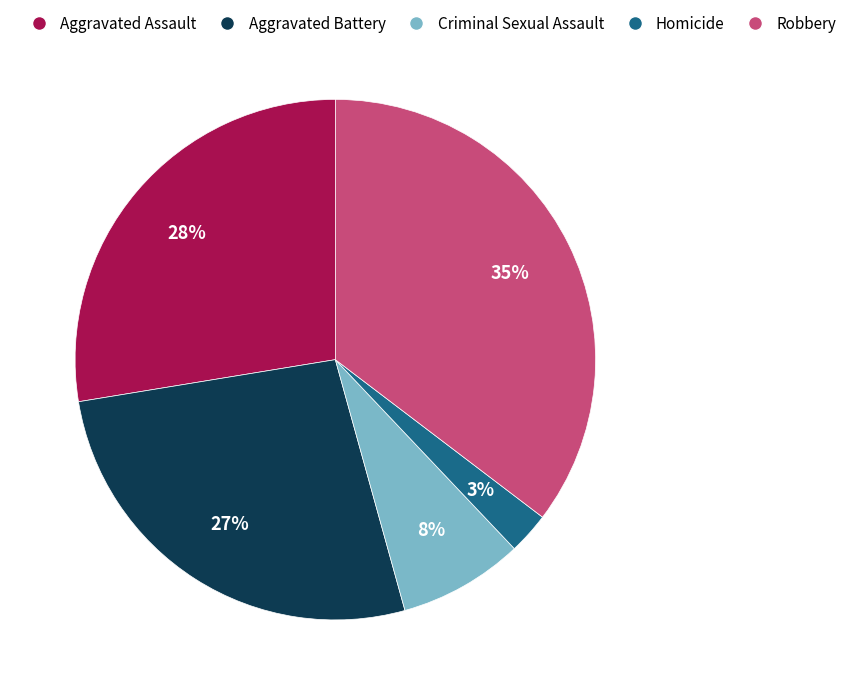

How many slices are in this pie chart?

5